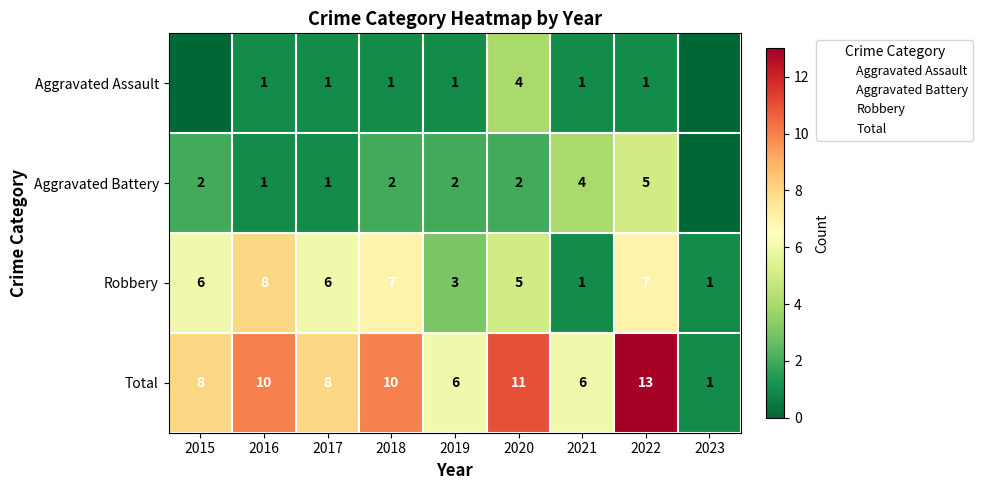

What is the average value of the Aggravated Assault series?

1